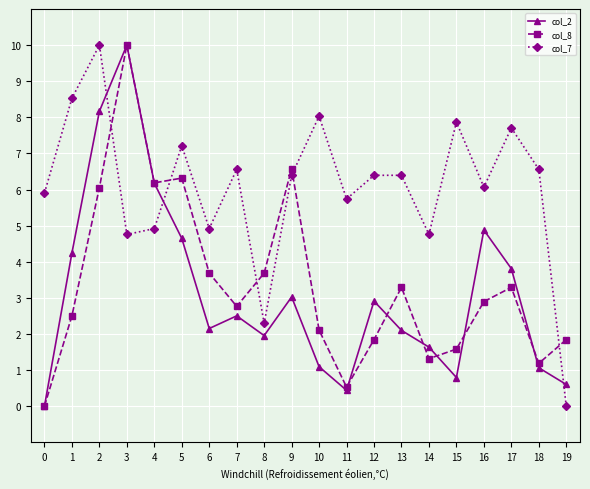

In col_7, how many points are lower than both neighbors (excluding endpoints)?

6